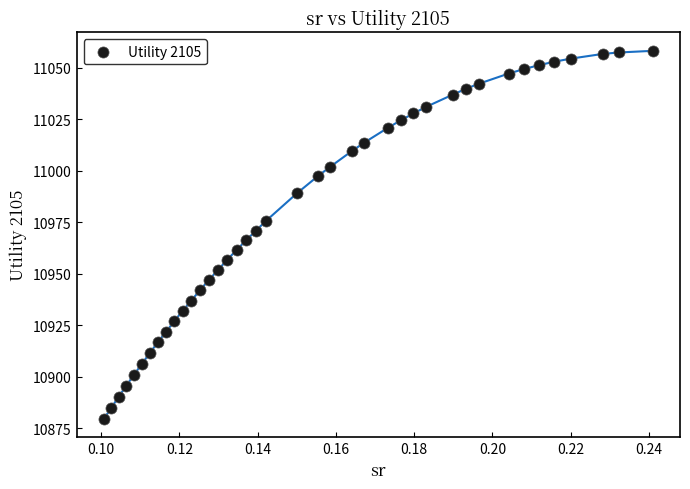

What is the range of Y values (max minus min)?

178.6